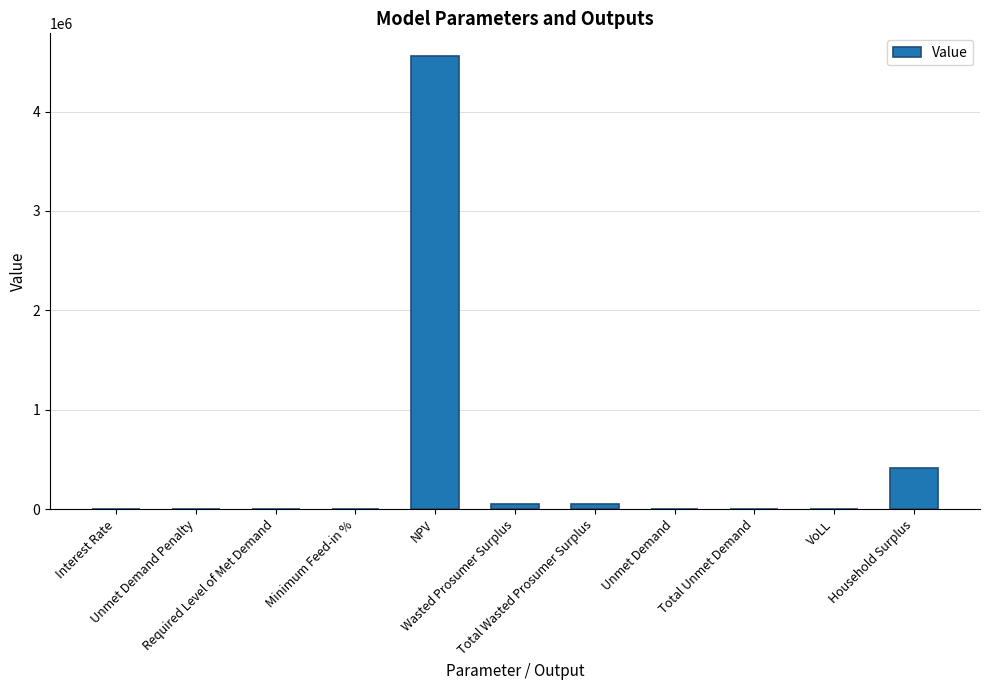

What is the greatest value displayed?

4558890.7